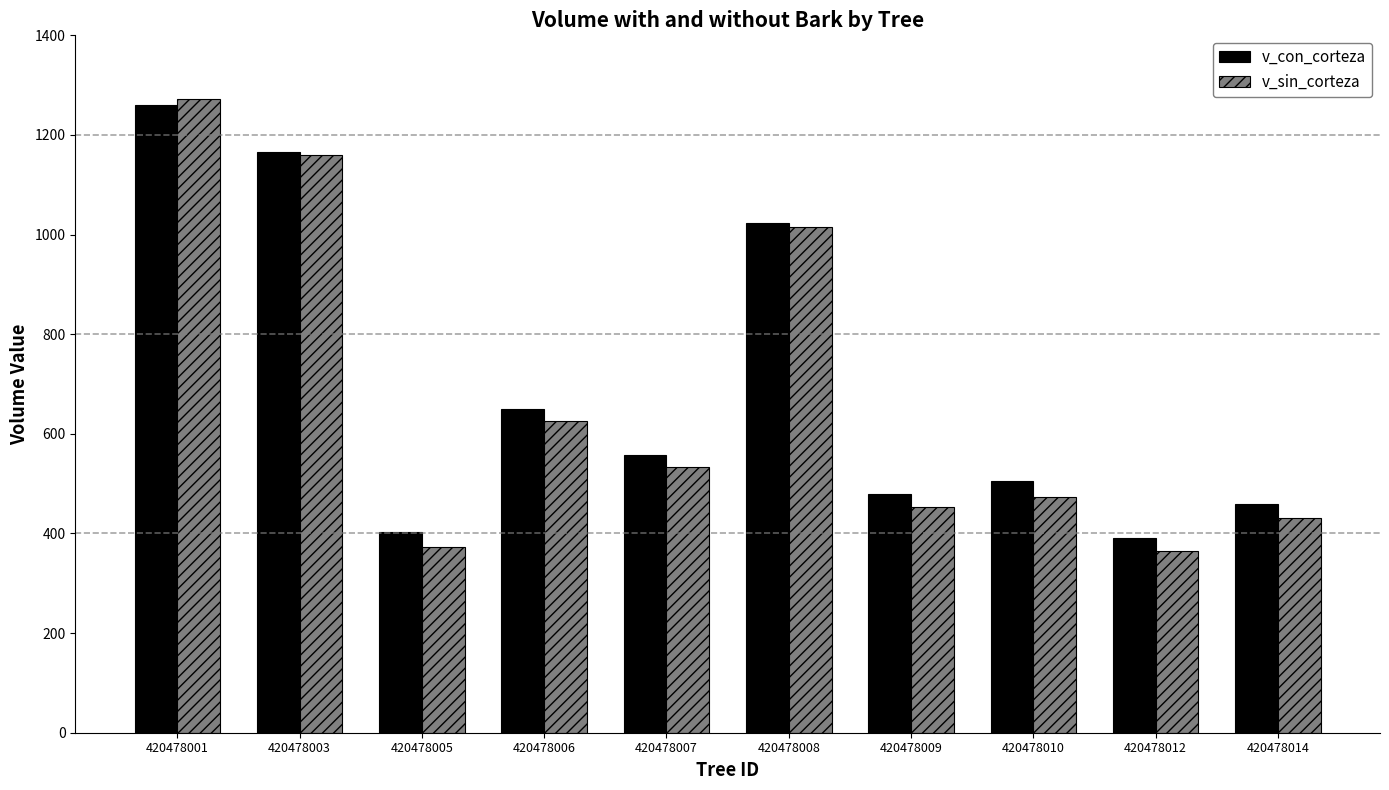

Where is v_con_corteza nearest to the value 825?

420478006